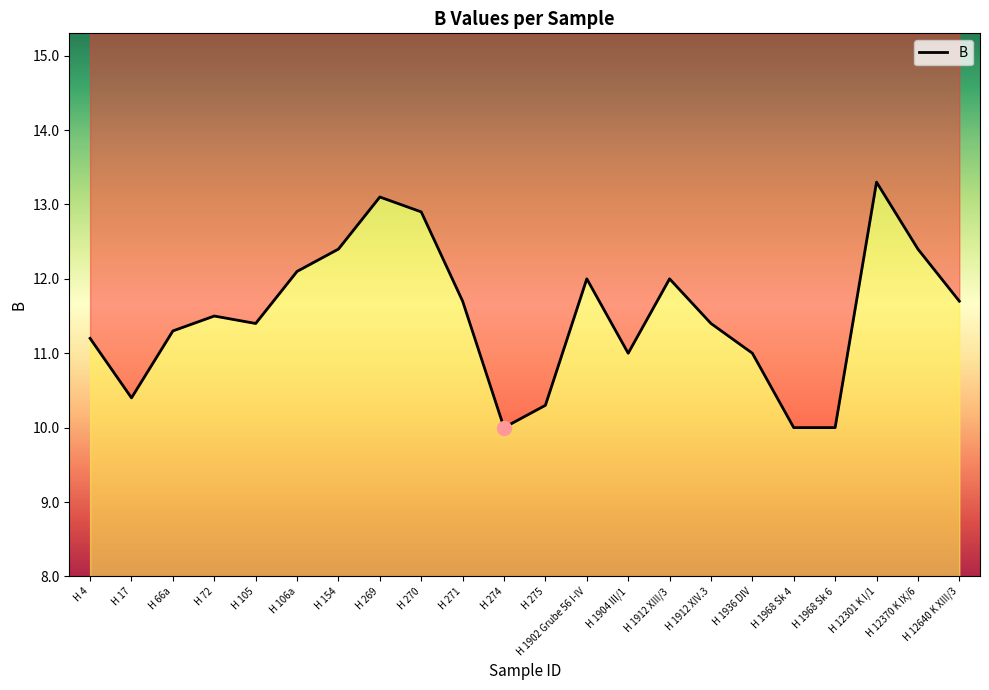

Reading left to right, transcribe all the data shown in this chart.

11.2	10.4	11.3	11.5	11.4	12.1	12.4	13.1	12.9	11.7	10.0	10.3	12.0	11.0	12.0	11.4	11.0	10.0	10.0	13.3	12.4	11.7